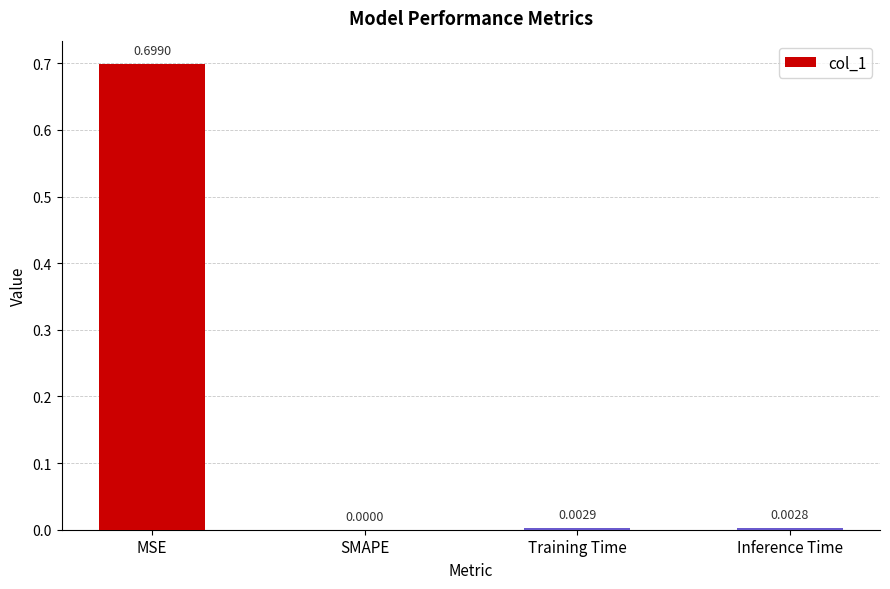

What is the sum of the values at MSE and Inference Time?

0.7